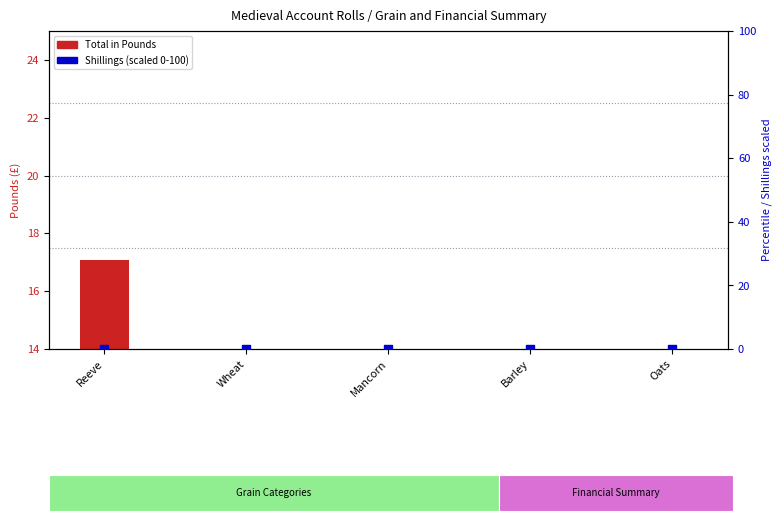

What is the total value across all series at Reeve?

17.1